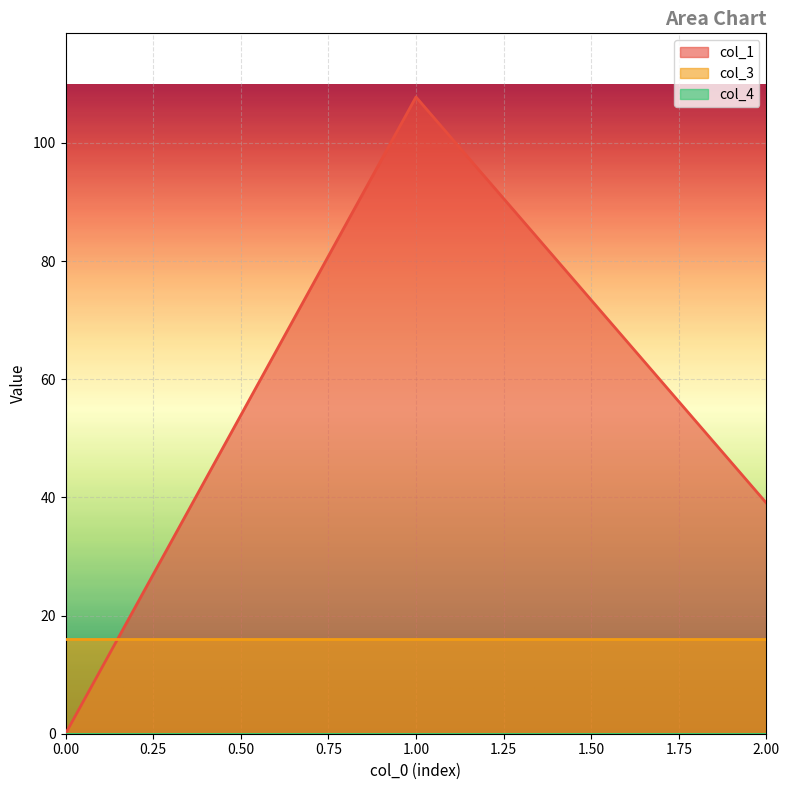

What are all the series names shown in the legend?

col_1, col_3, col_4